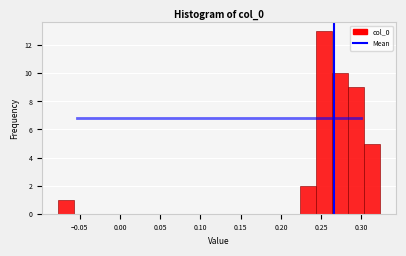

Which range on the x-axis has the tallest bar?

0.245 to 0.265